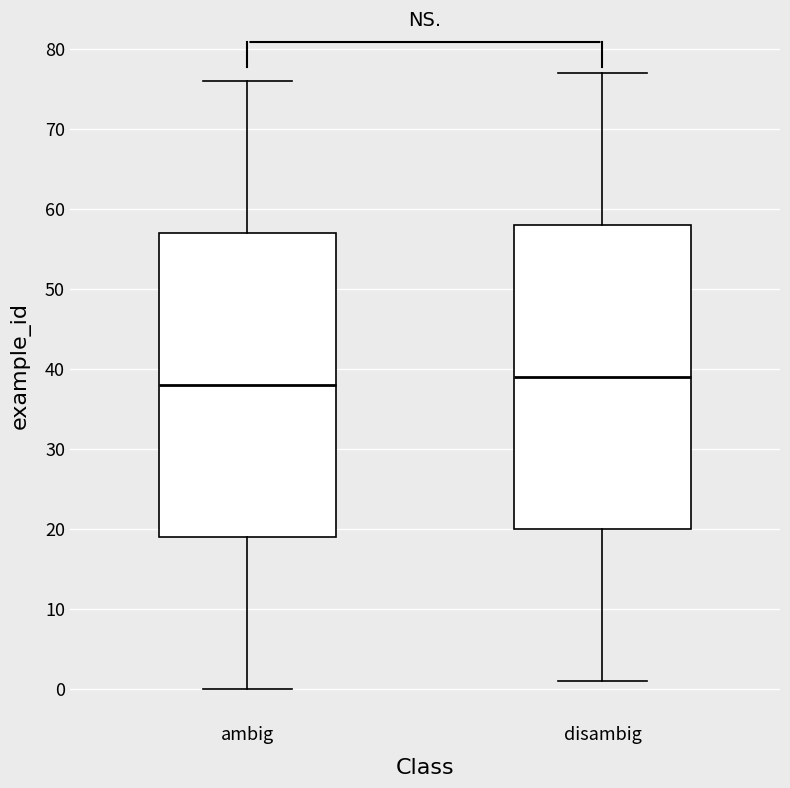

Reading left to right, transcribe this box plot: for each box, give where its median line is, the range the box spans, and where its two whiskers end, as read against the y-axis. The values are not printed on the chart, so give them approximately, as read against the axis.

ambig: median 38, box 19 to 57, whiskers 0 to 76
disambig: median 39, box 20 to 58, whiskers 1 to 77